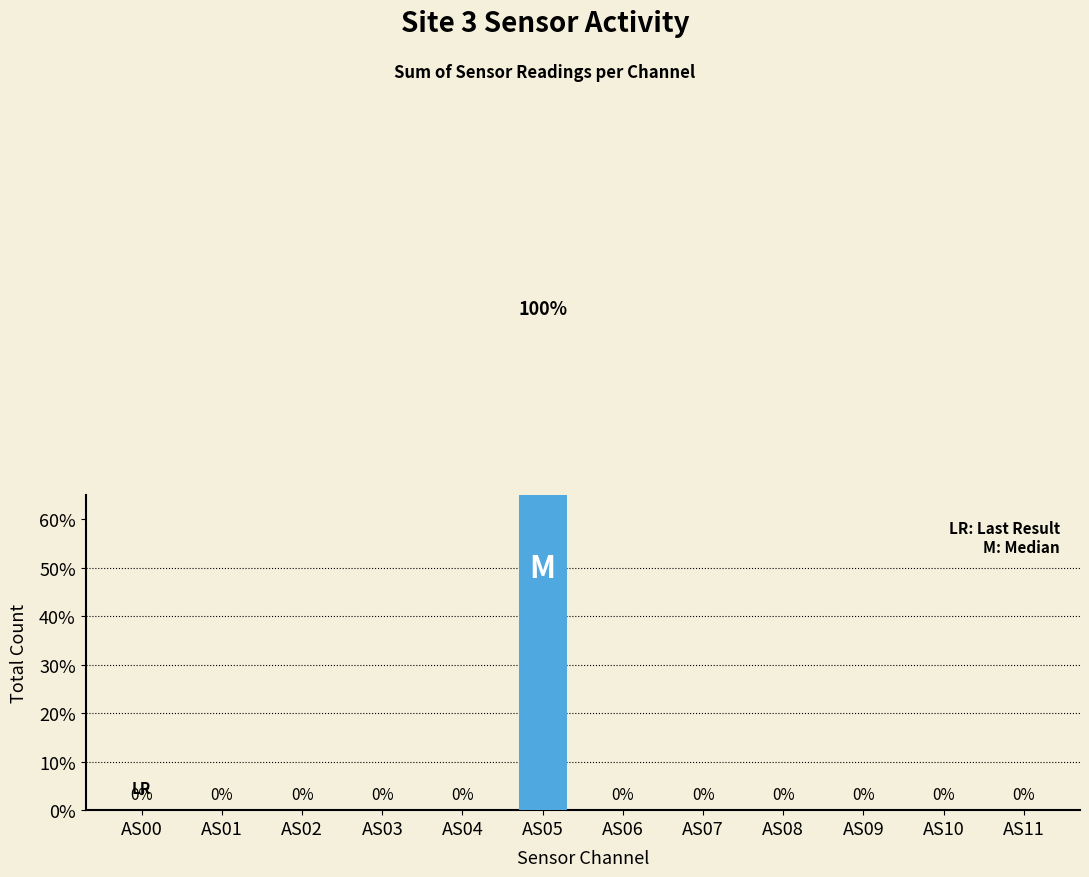

Between AS08 and AS00, which is larger?

AS08